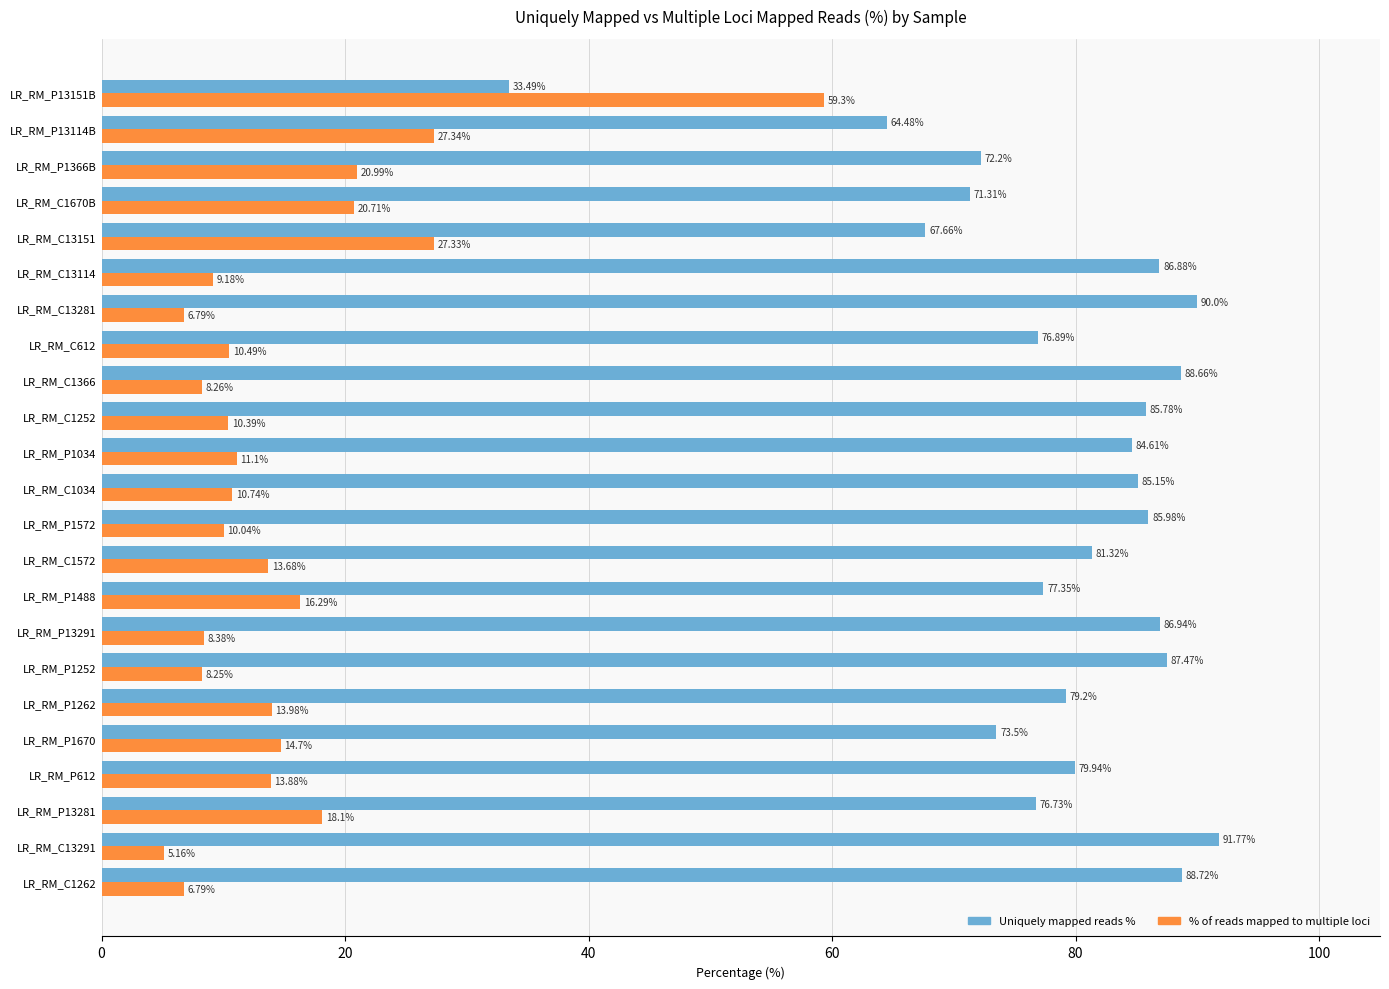

What is the average value of the Uniquely mapped reads % series?

79.0